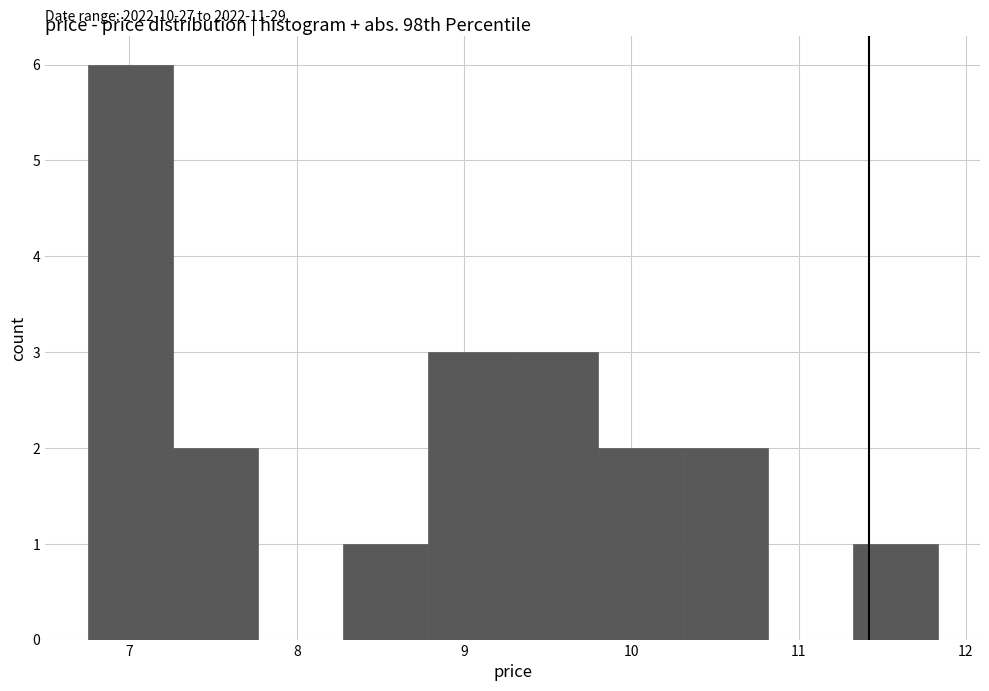

Which range on the x-axis has the tallest bar?

6.8 to 7.3